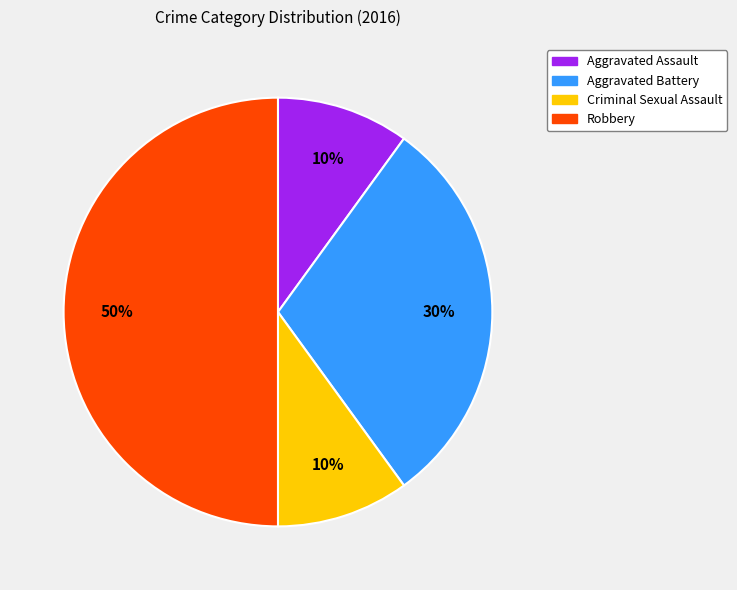

Is it true that Aggravated Battery is 38% of the pie?

False